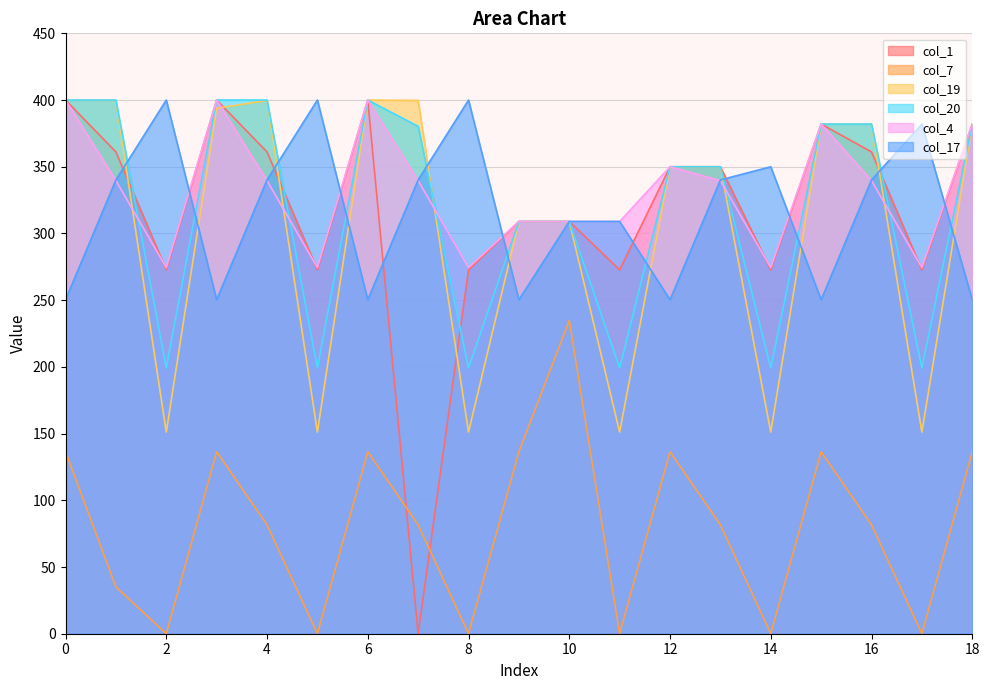

What is the difference between the col_17 values at 9 and 5?

149.7